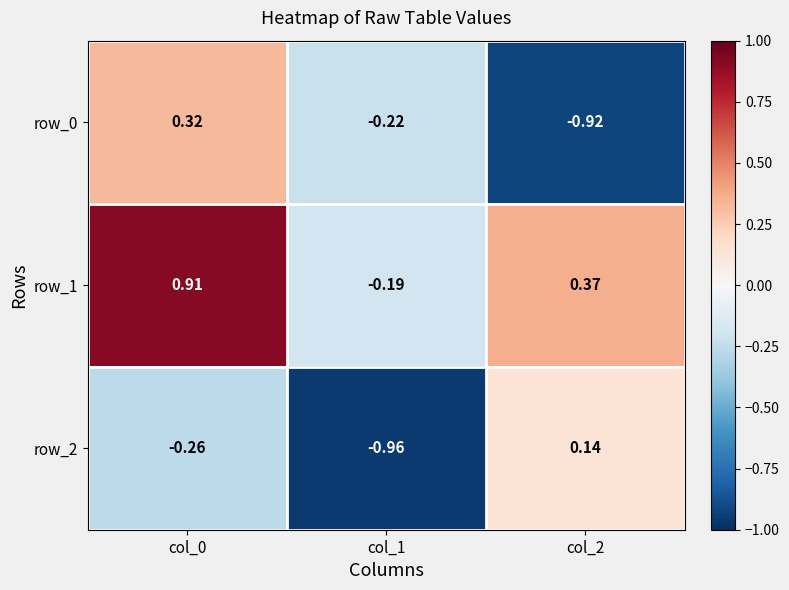

What is the maximum value shown in the chart?

0.9